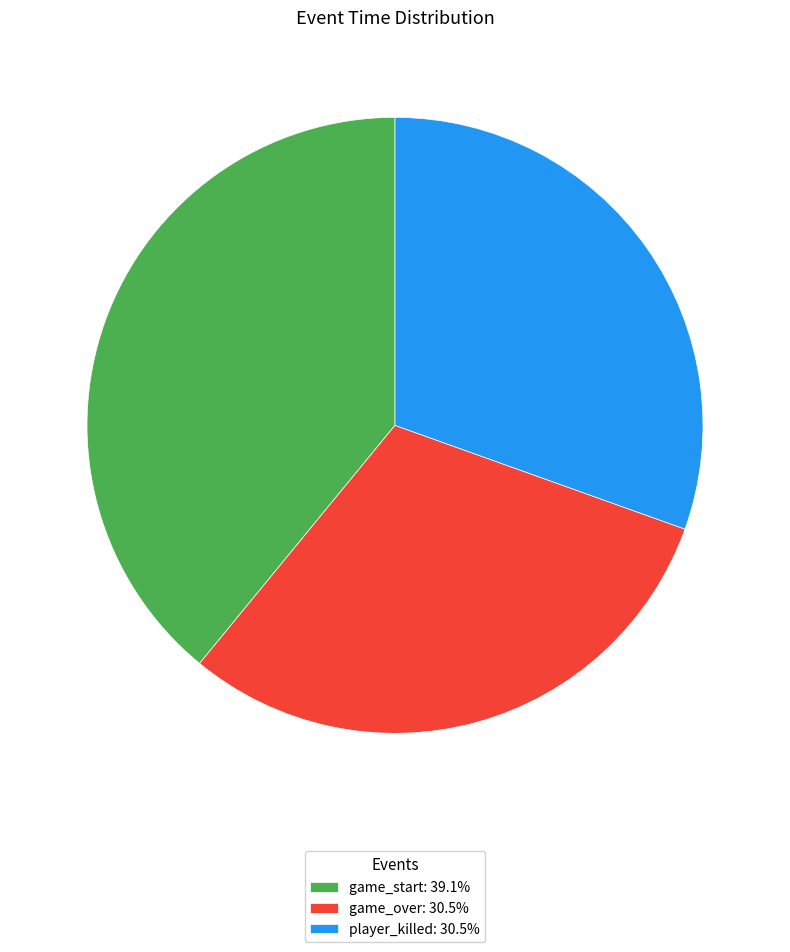

Approximately how many times larger is the value at game_start: 39.1% compared to game_over: 30.5%?

1.3